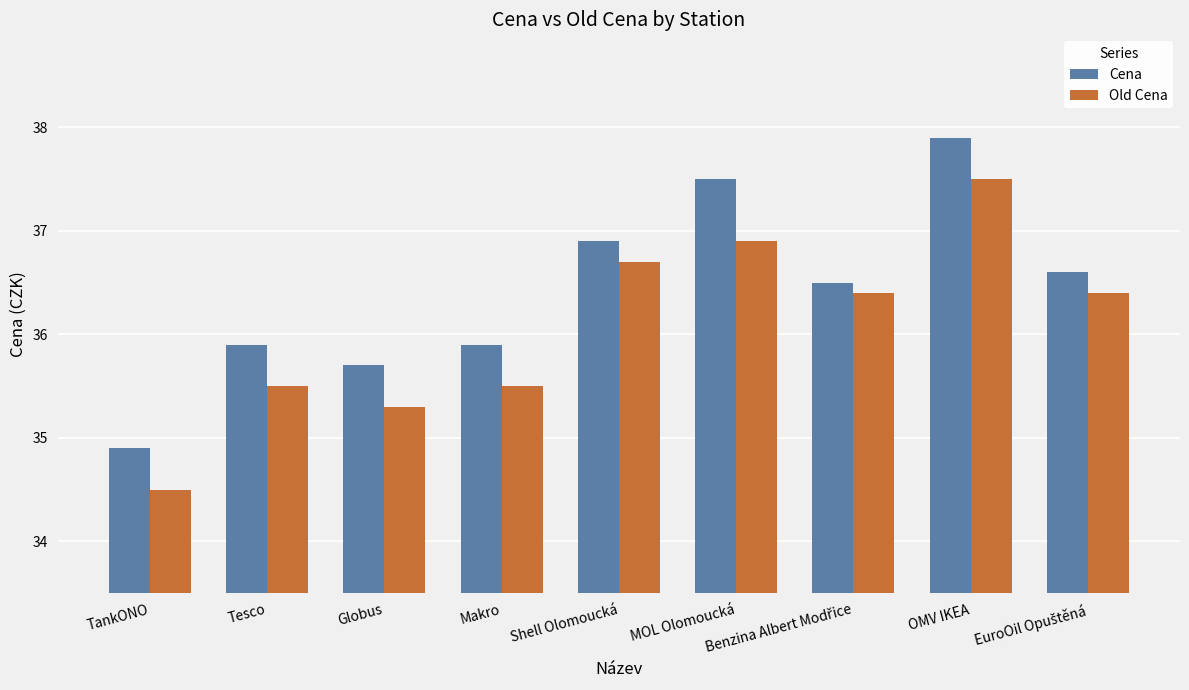

What is the sum of the Old Cena values at Makro and MOL Olomoucká?

72.4